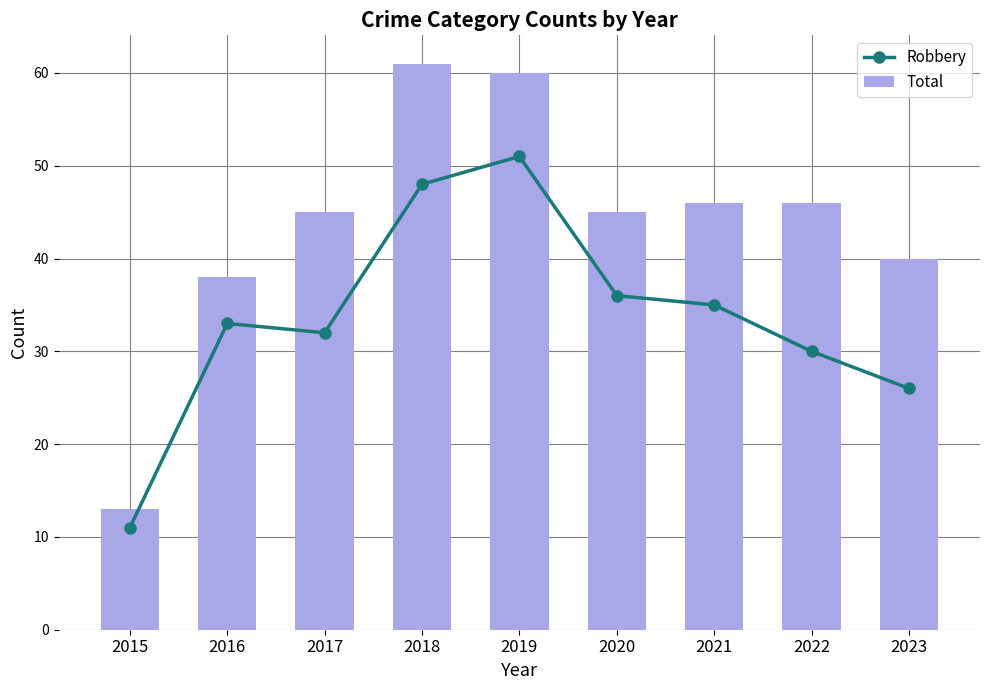

Reading right to left, list all the values displayed in this chart.

Robbery: 2023=26	2022=30	2021=35	2020=36	2019=51	2018=48	2017=32	2016=33	2015=11
Total: 2023=40	2022=46	2021=46	2020=45	2019=60	2018=61	2017=45	2016=38	2015=13